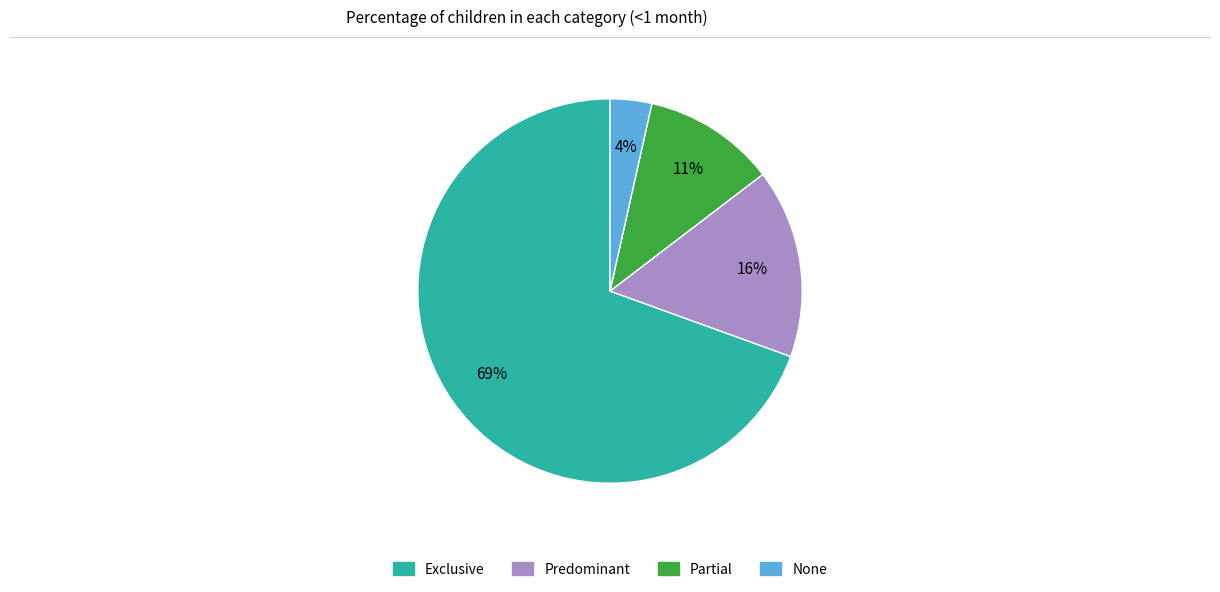

Is there a majority slice in this chart?

Yes